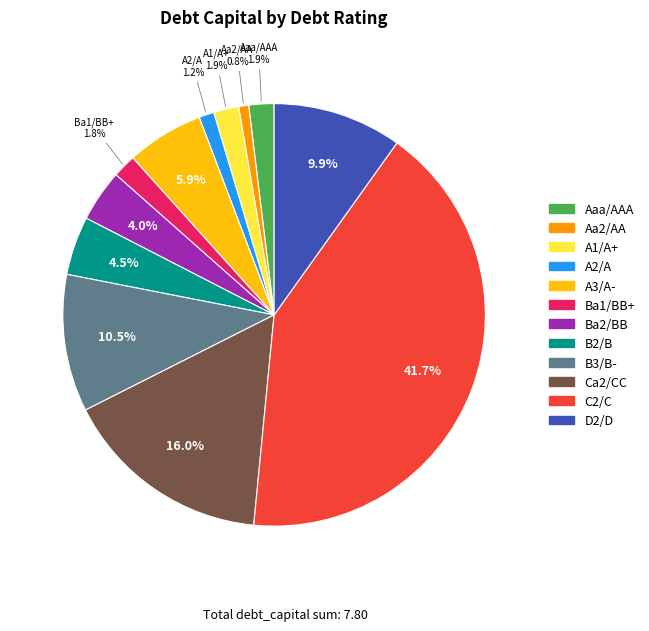

Does any single category account for the majority?

No